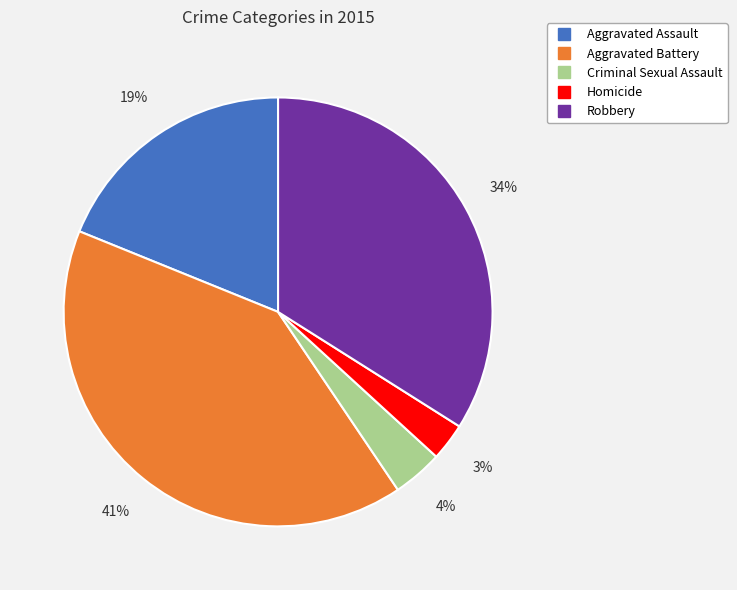

To the nearest percent, what is the average slice percentage?

20%